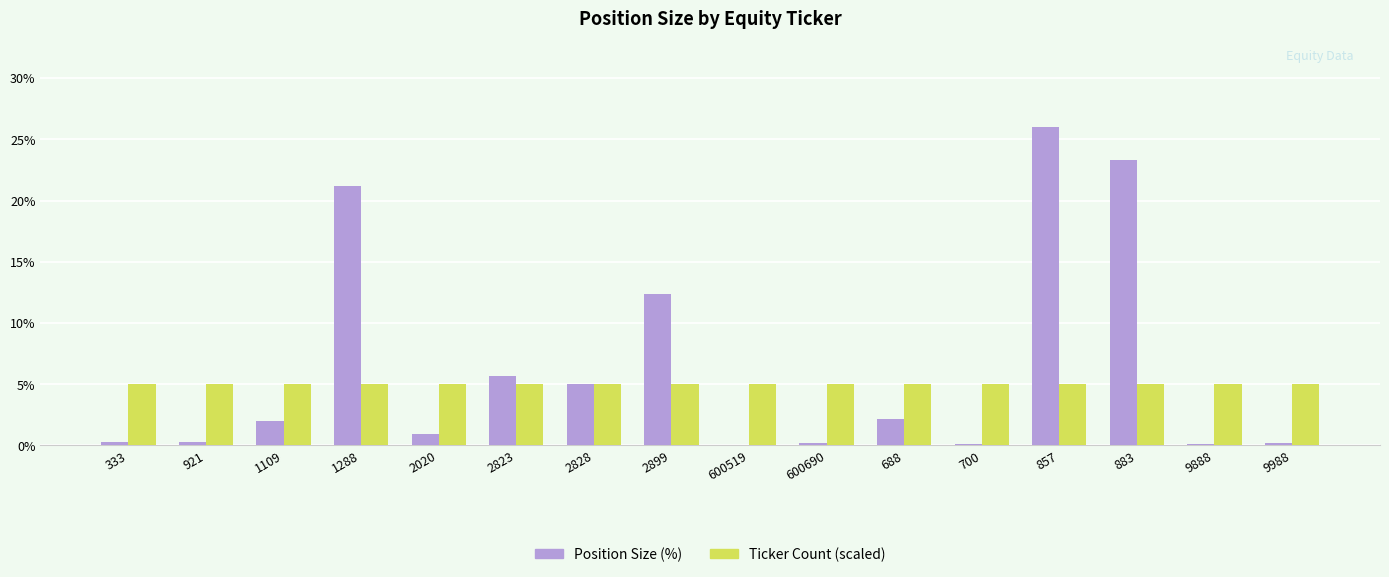

True or false: Ticker Count (scaled) has a value of 6.8 at 883.

False